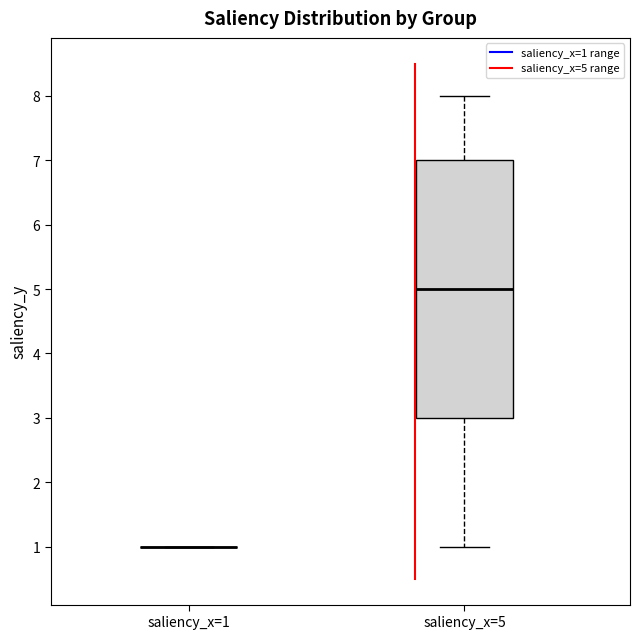

Reading left to right, transcribe this box plot: for each box, give where its median line is, the range the box spans, and where its two whiskers end, as read against the y-axis. The values are not printed on the chart, so give them approximately, as read against the axis.

saliency_x=1: box collapsed to a line at 1, whiskers 1 to 1
saliency_x=5: median 5, box 3 to 7, whiskers 1 to 8